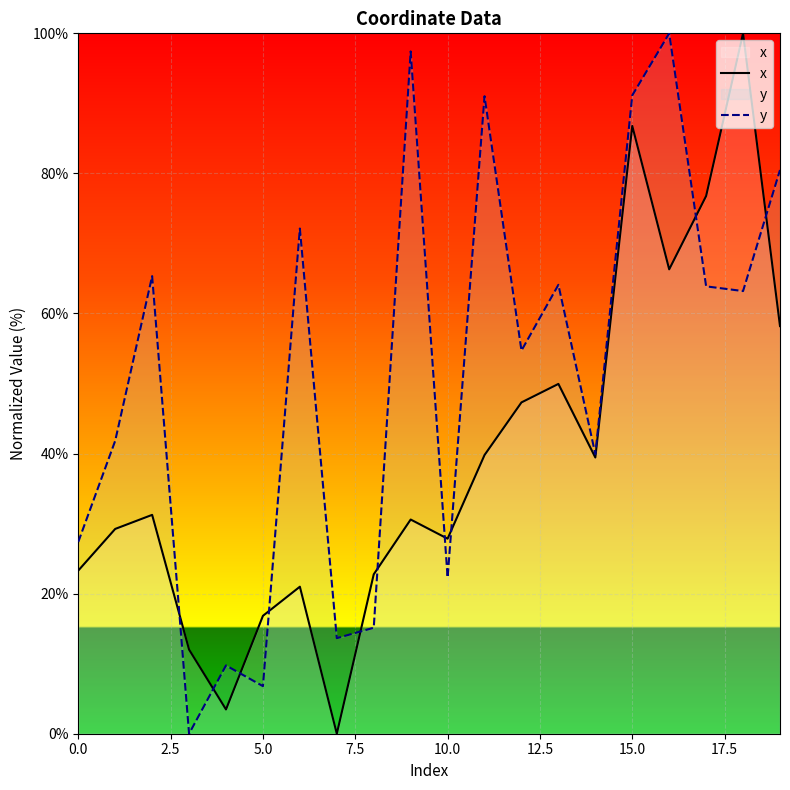

What is the difference between the maximum and minimum values in the y series?

100.0